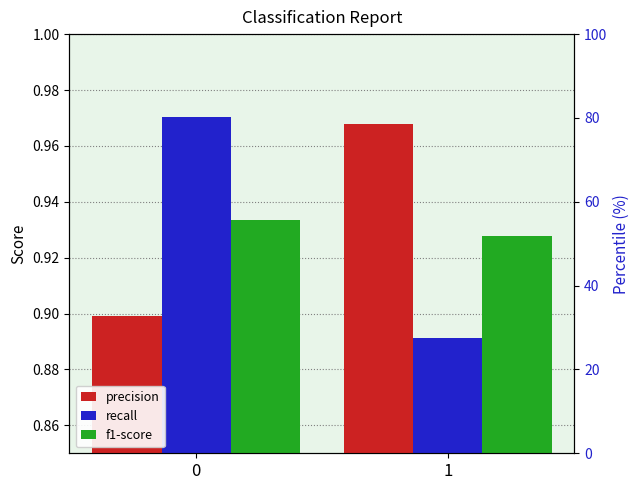

The value of f1-score at 0 is 0.9. True or false?

True